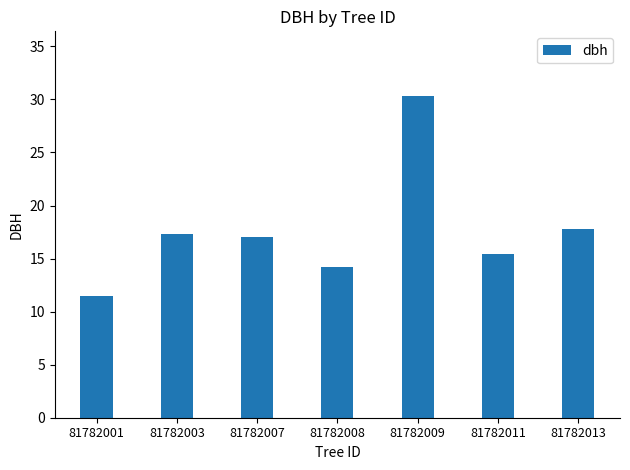

True or false: the data shows 8.6 at 81782011.

False